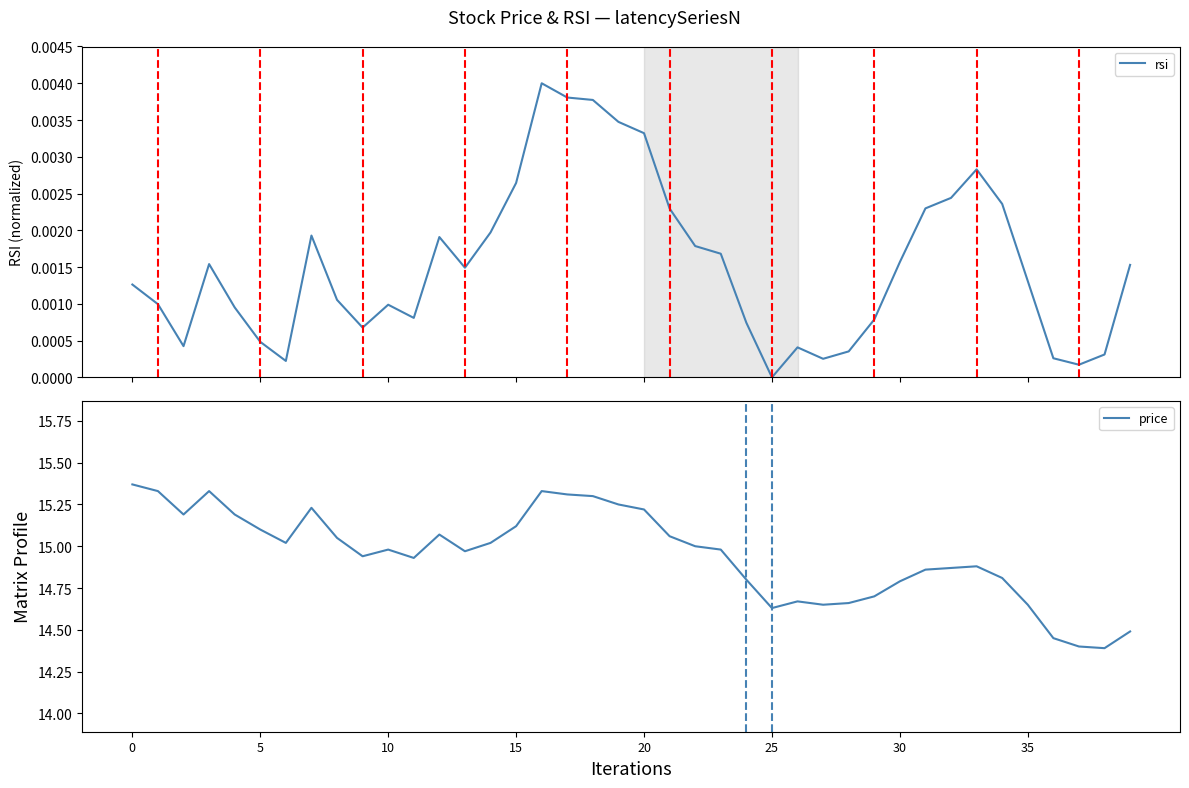

Which series changed the most between 5 and 10?

price